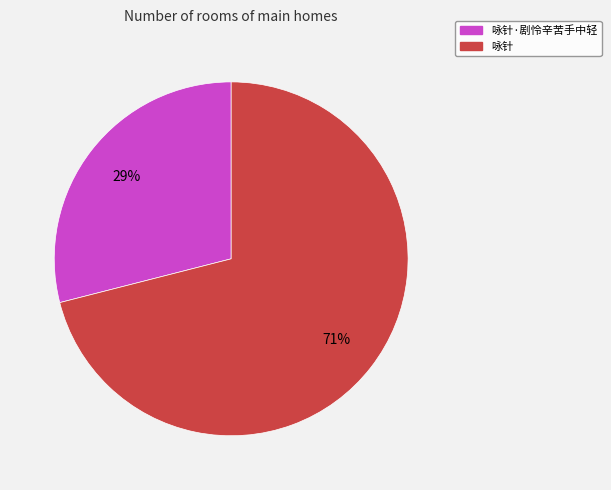

Which category has the smallest portion of the pie?

咏针·剧怜辛苦手中轻